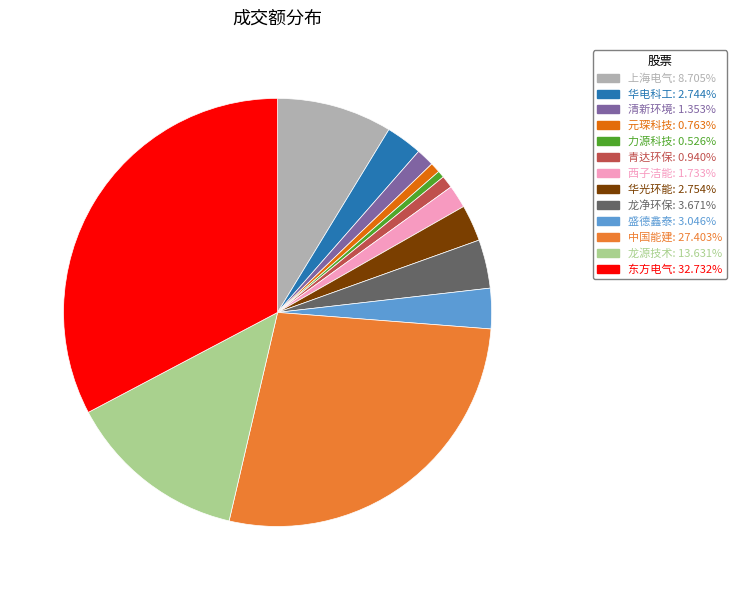

Which category has the biggest portion of the pie?

东方电气